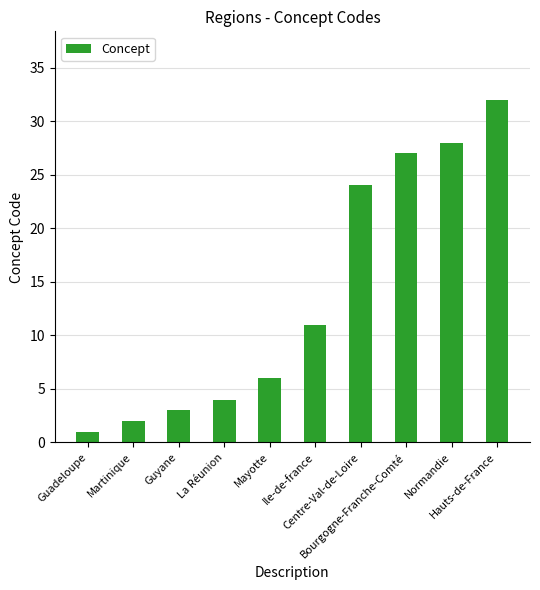

The chart shows a value of 46 at Normandie. True or false?

False